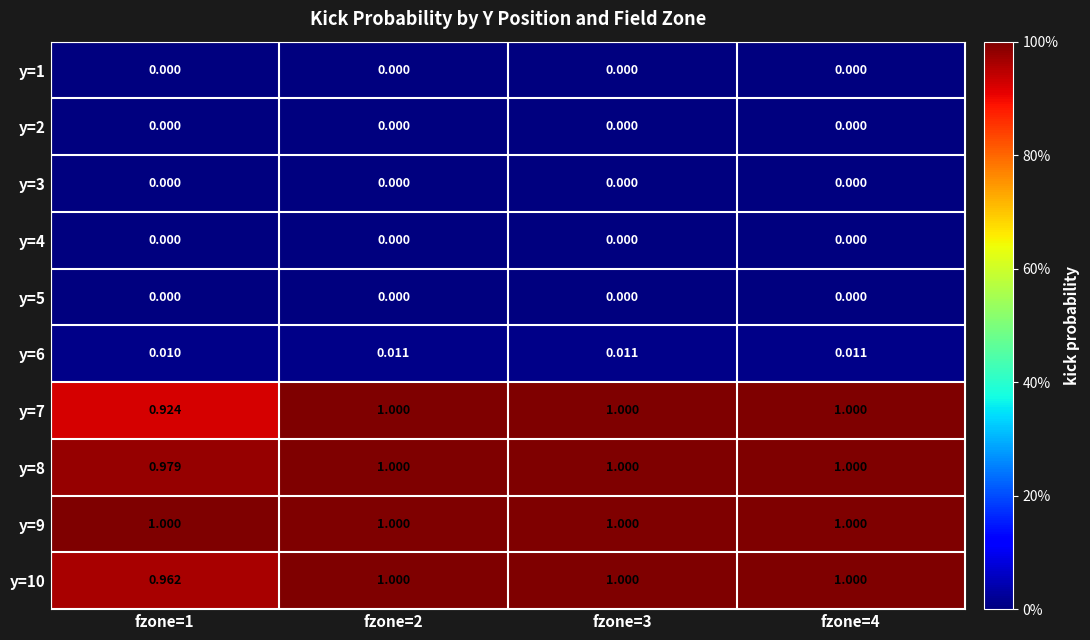

Reading left to right, transcribe all the data shown in this chart.

y=1: fzone=1=0.0	fzone=2=0.0	fzone=3=0.0	fzone=4=0.0
y=2: fzone=1=0.0	fzone=2=0.0	fzone=3=0.0	fzone=4=0.0
y=3: fzone=1=0.0	fzone=2=0.0	fzone=3=0.0	fzone=4=0.0
y=4: fzone=1=0.0	fzone=2=0.0	fzone=3=0.0	fzone=4=0.0
y=5: fzone=1=0.0	fzone=2=0.0	fzone=3=0.0	fzone=4=0.0
y=6: fzone=1=0.0	fzone=2=0.0	fzone=3=0.0	fzone=4=0.0
y=7: fzone=1=0.9	fzone=2=1.0	fzone=3=1.0	fzone=4=1.0
y=8: fzone=1=1.0	fzone=2=1.0	fzone=3=1.0	fzone=4=1.0
y=9: fzone=1=1.0	fzone=2=1.0	fzone=3=1.0	fzone=4=1.0
y=10: fzone=1=1.0	fzone=2=1.0	fzone=3=1.0	fzone=4=1.0